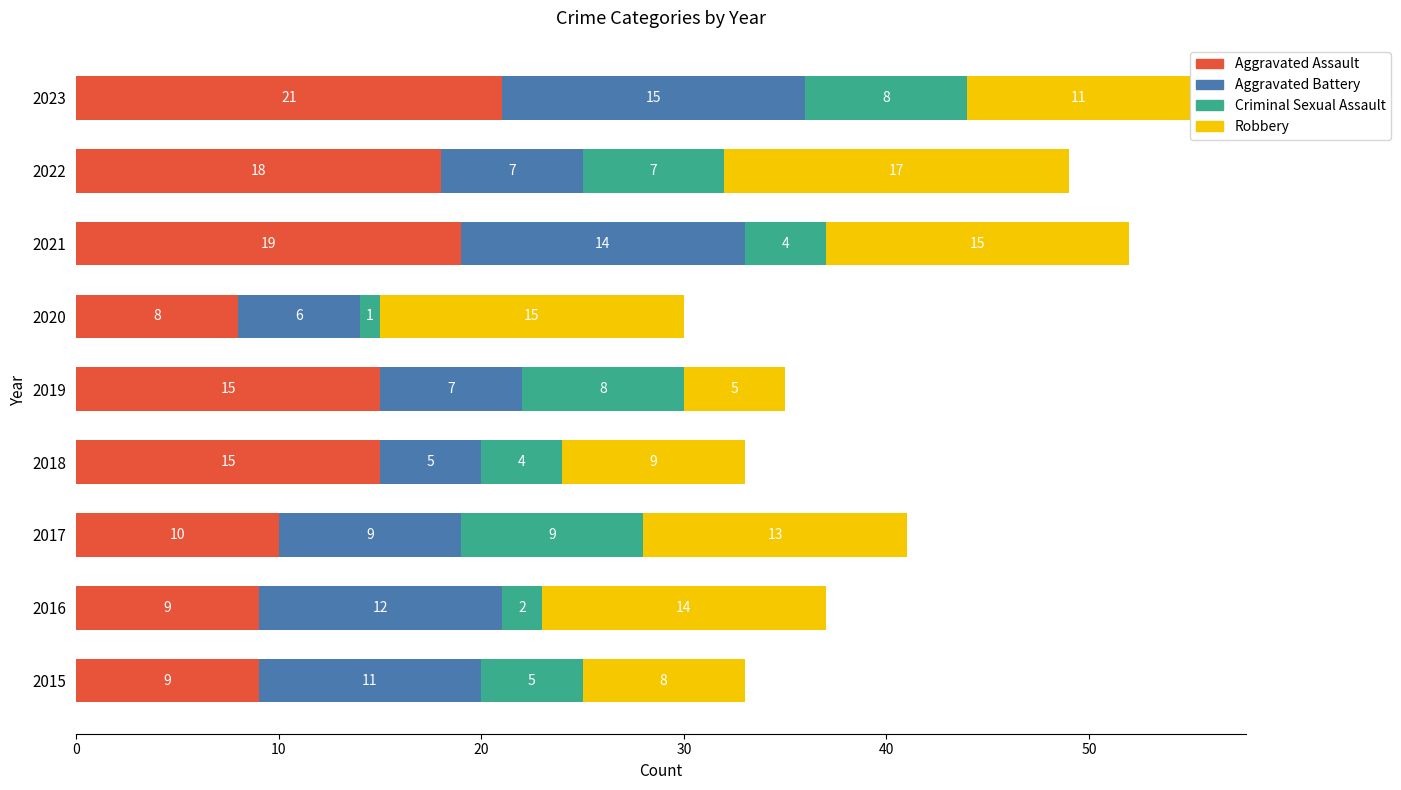

What is the total value across all series at 2016?

37